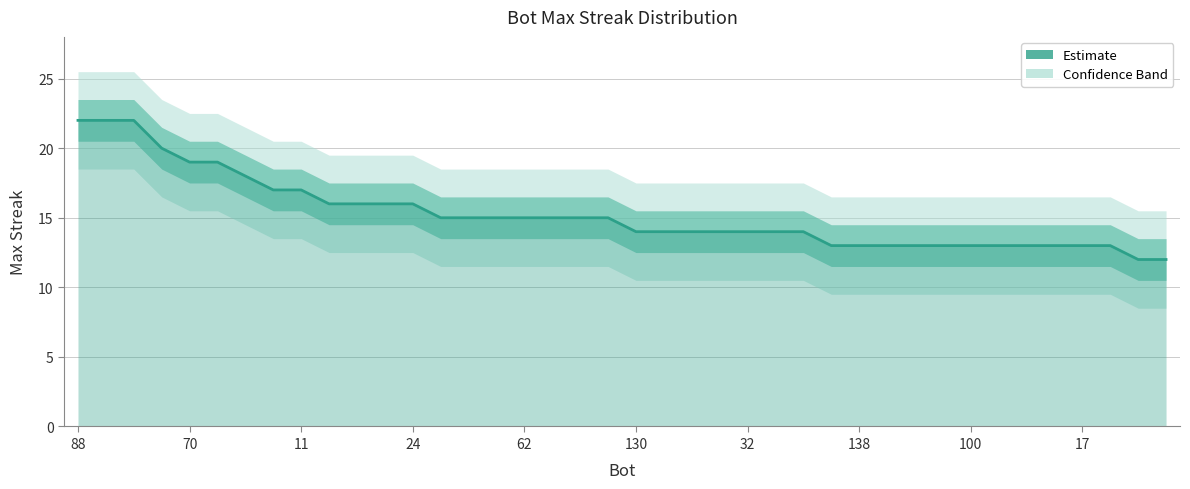

What is the difference between the values at 11 and 30?

3